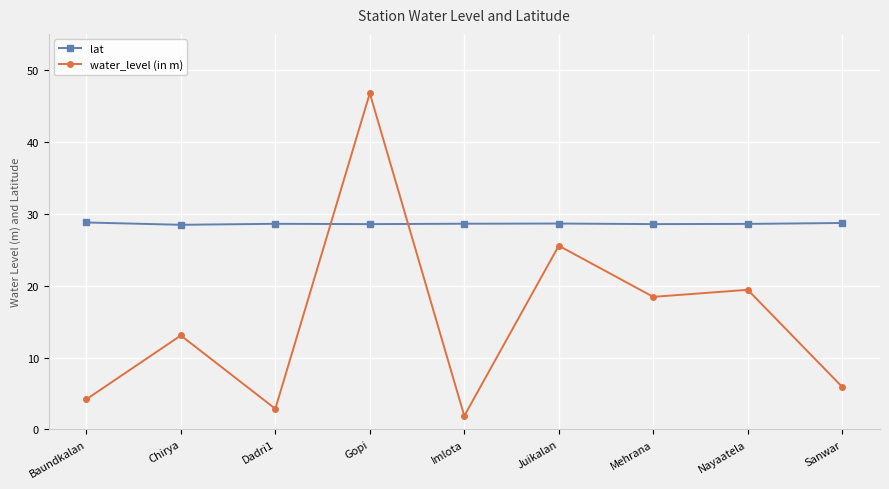

What is the difference between the highest and lowest values at Dadri1?

25.7